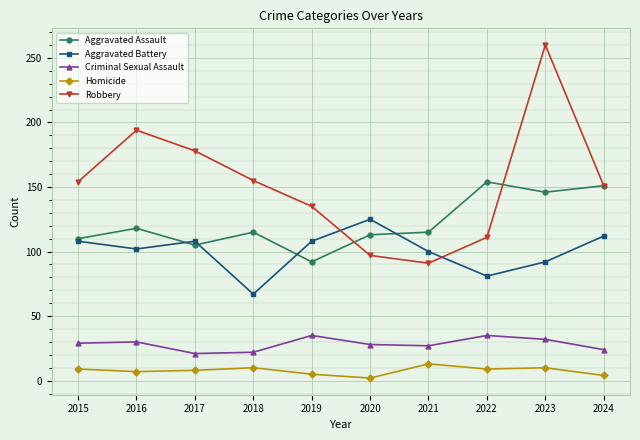

What is the total value across all series at 2024?

442